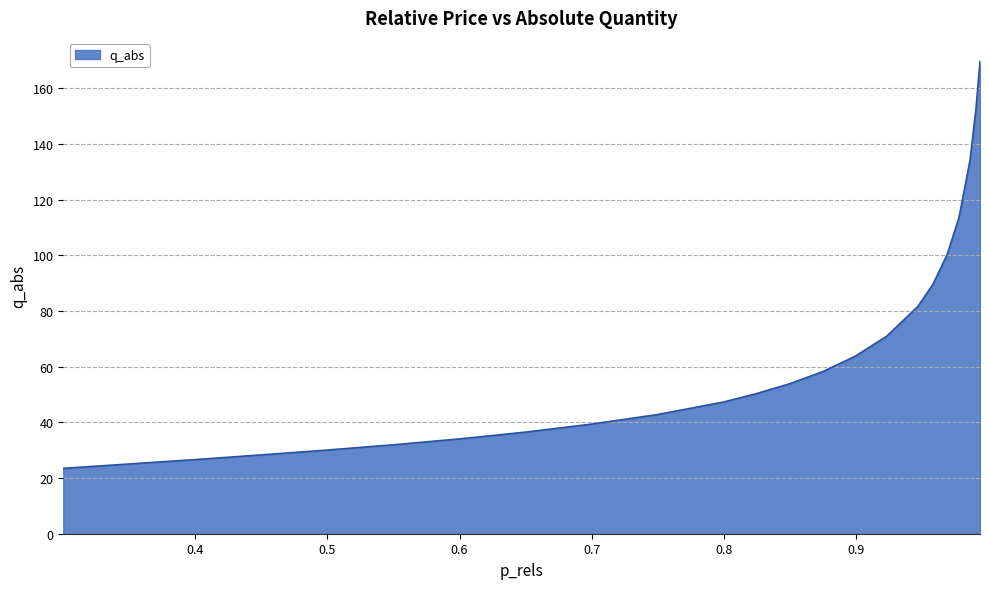

How many lines are shown in the chart?

1